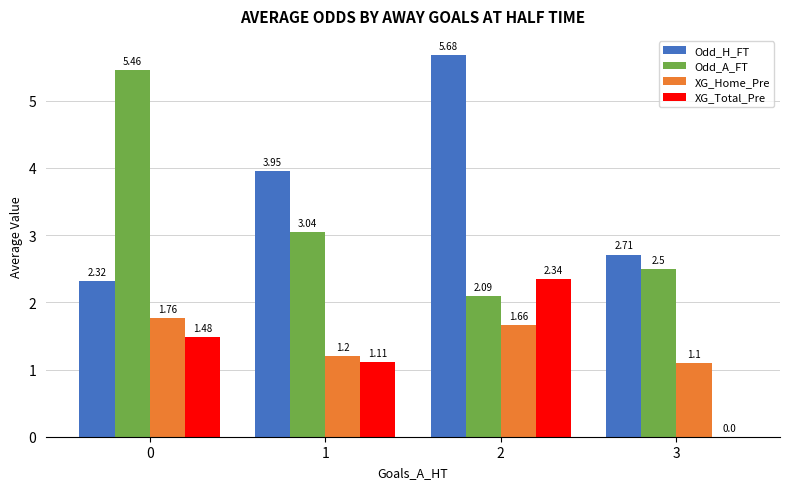

How many groups of bars are there?

4